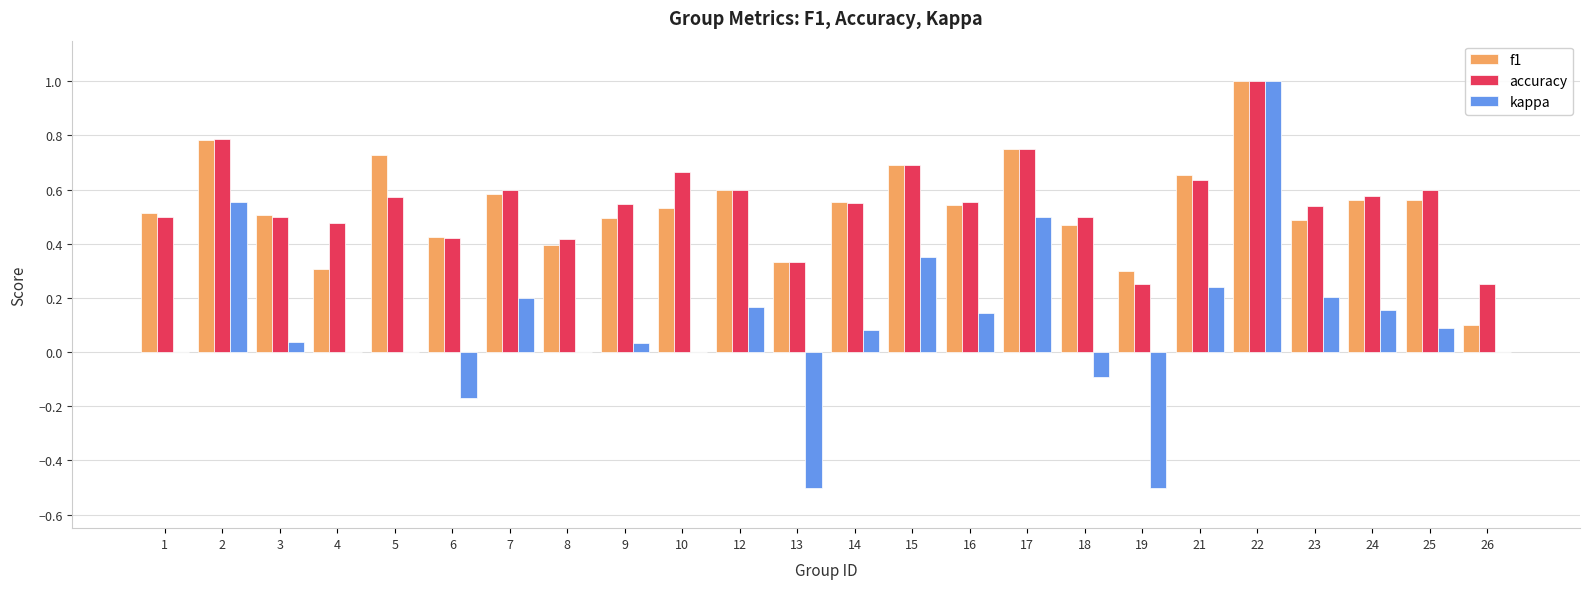

The value of kappa at 14 is 0.1. True or false?

True